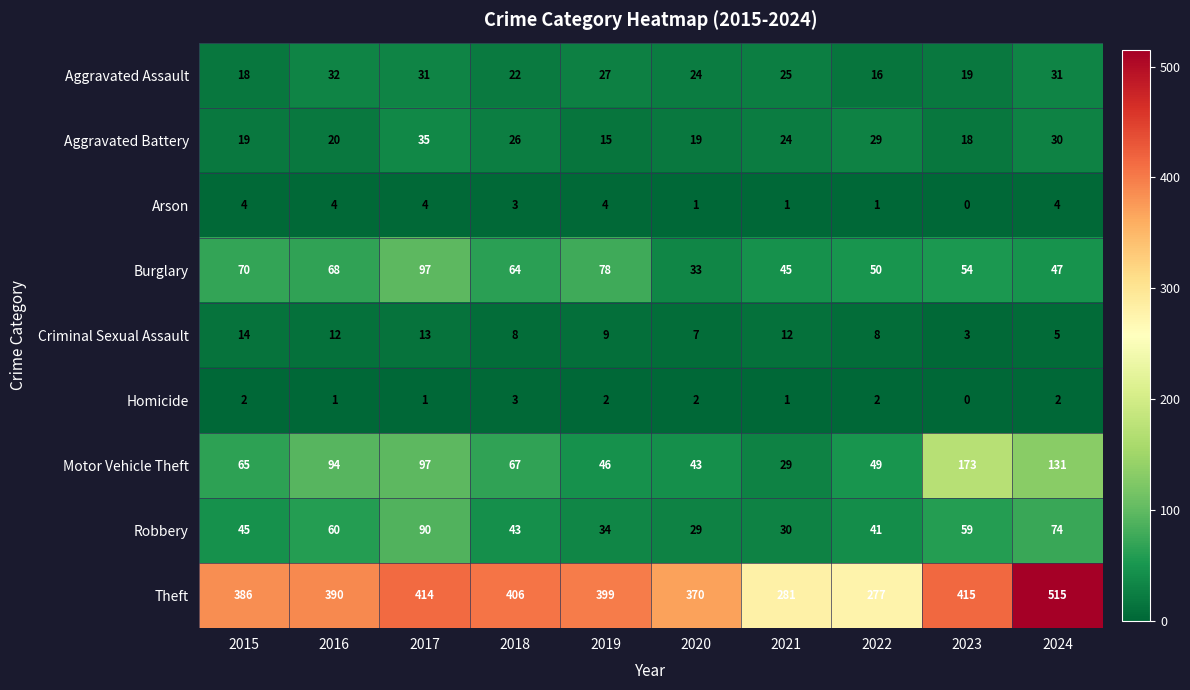

How many positive values does the Arson series have?

9